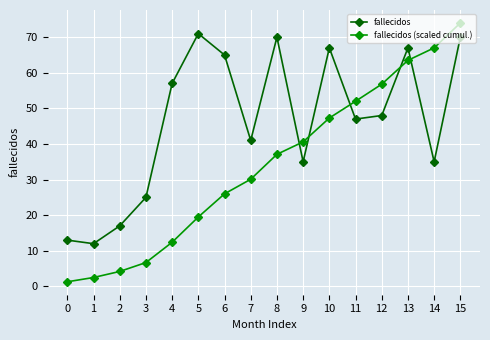

How many data points in fallecidos (scaled cumul.) are less than 37?

8